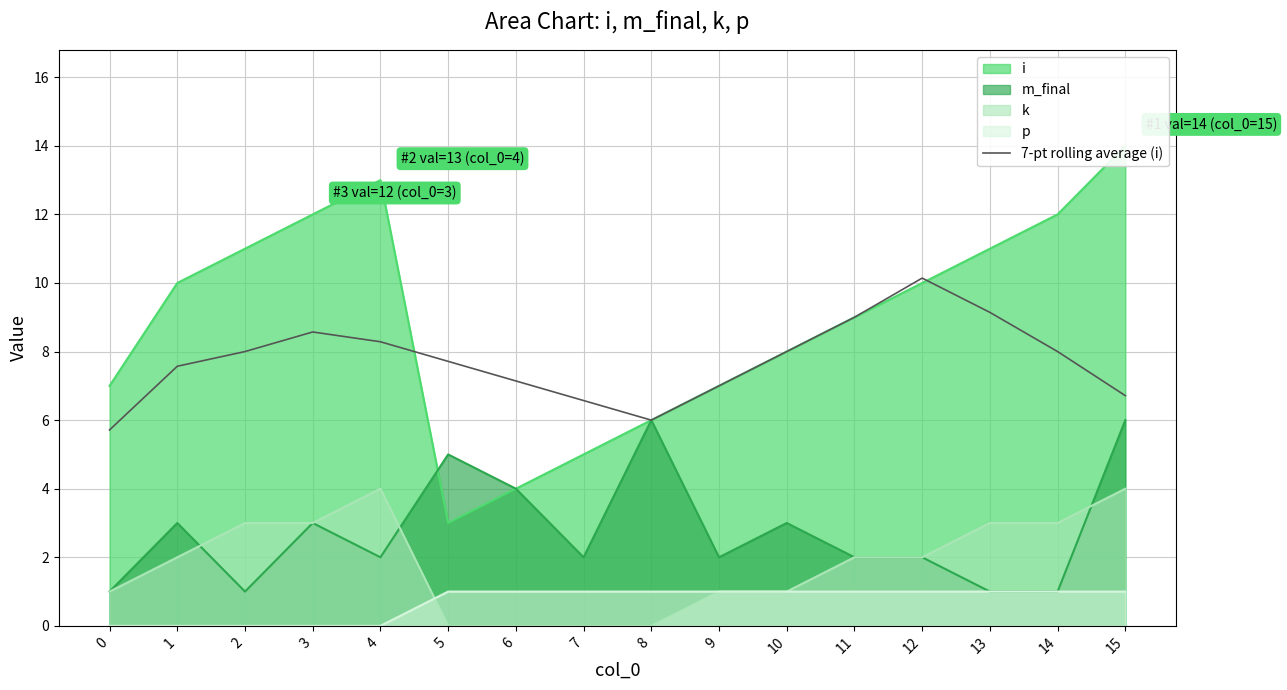

The chart shows a value of 7.1 at 6. True or false?

True